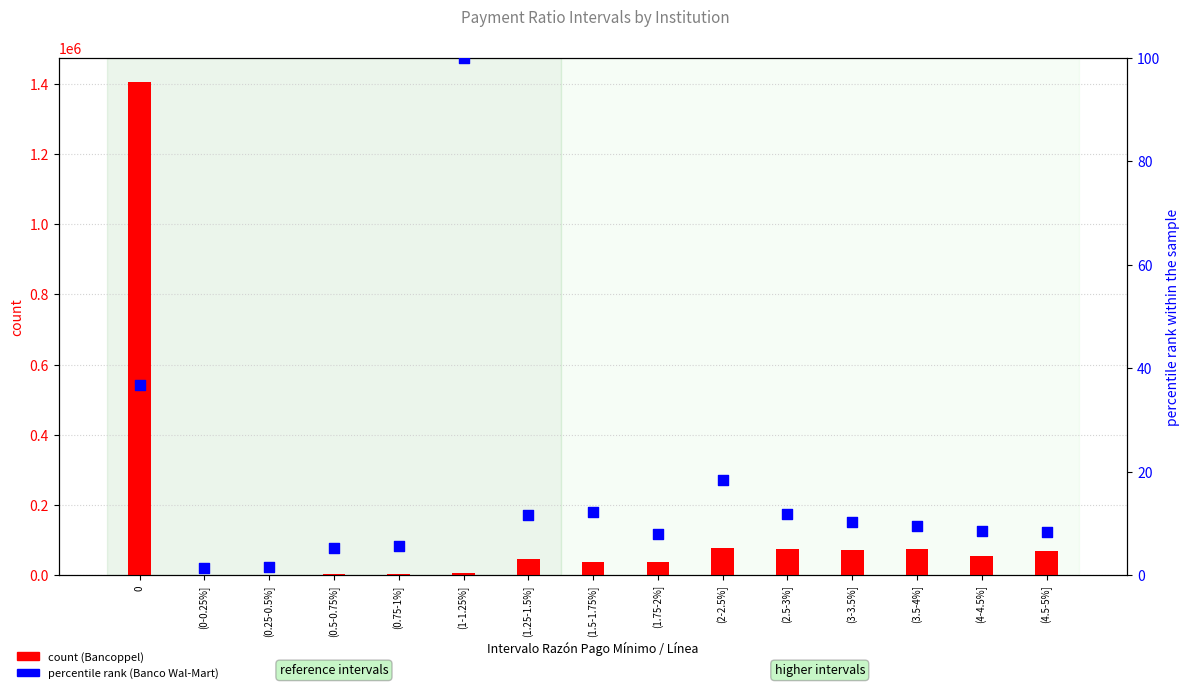

Which series has the widest spread of Y values?

Bancoppel (count)